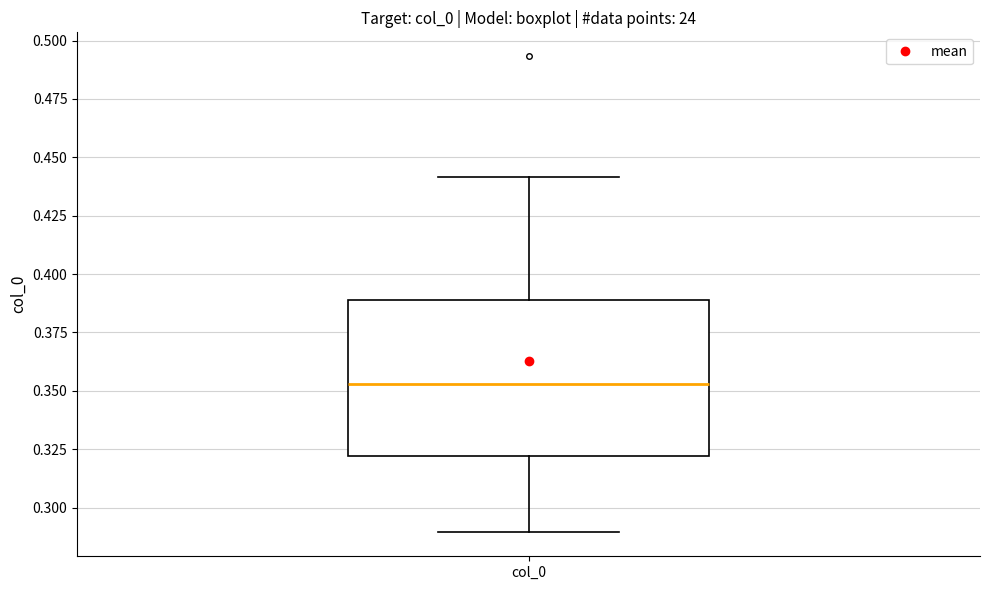

Read this box plot against the y-axis: the position of the median line, the range covered by the box, and the ends of both whiskers. The values are not printed on the chart, so give them approximately, as read against the axis.

median 0.355, box 0.320 to 0.390, whiskers 0.290 to 0.440